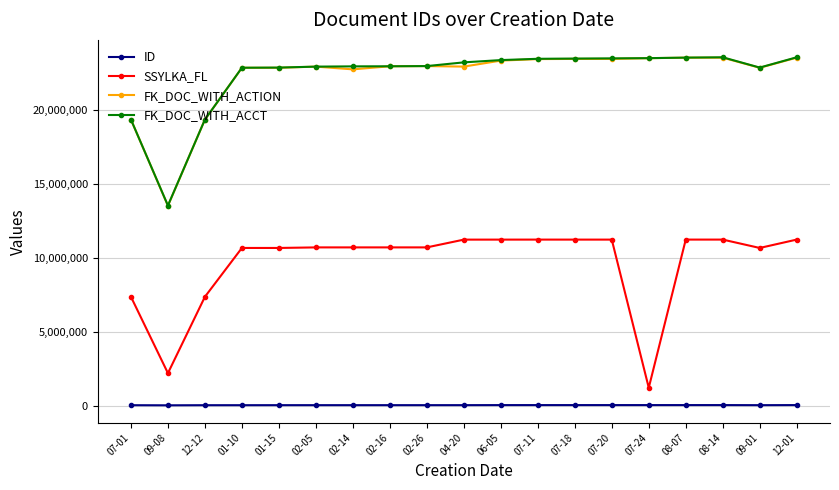

True or false: FK_DOC_WITH_ACTION and SSYLKA_FL cross at least once.

False